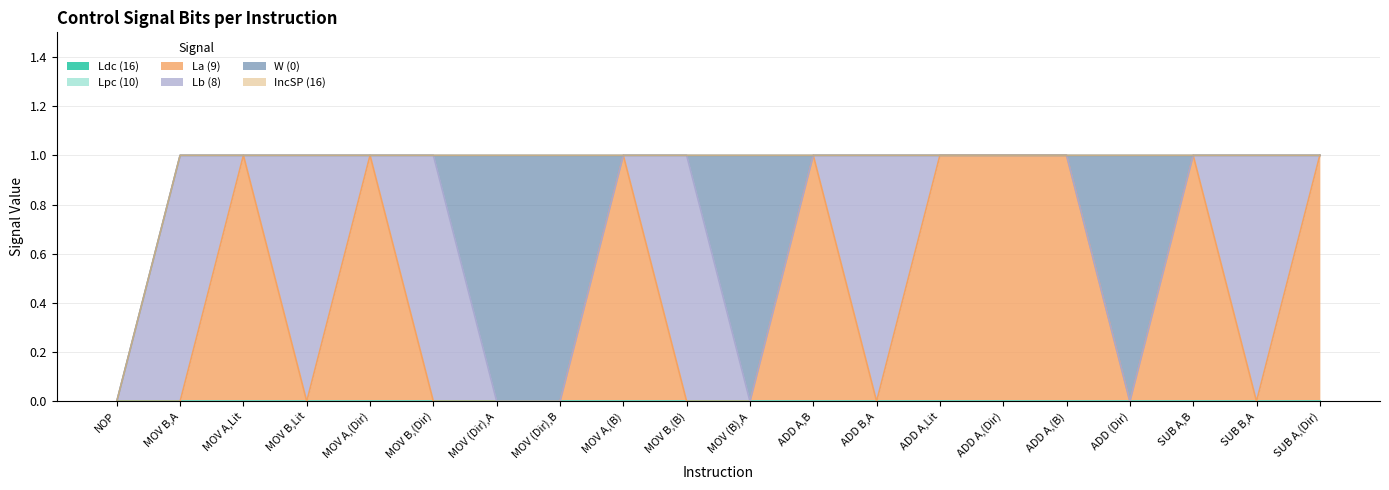

What is the label of the 15th point from the right?

MOV B,(Dir)